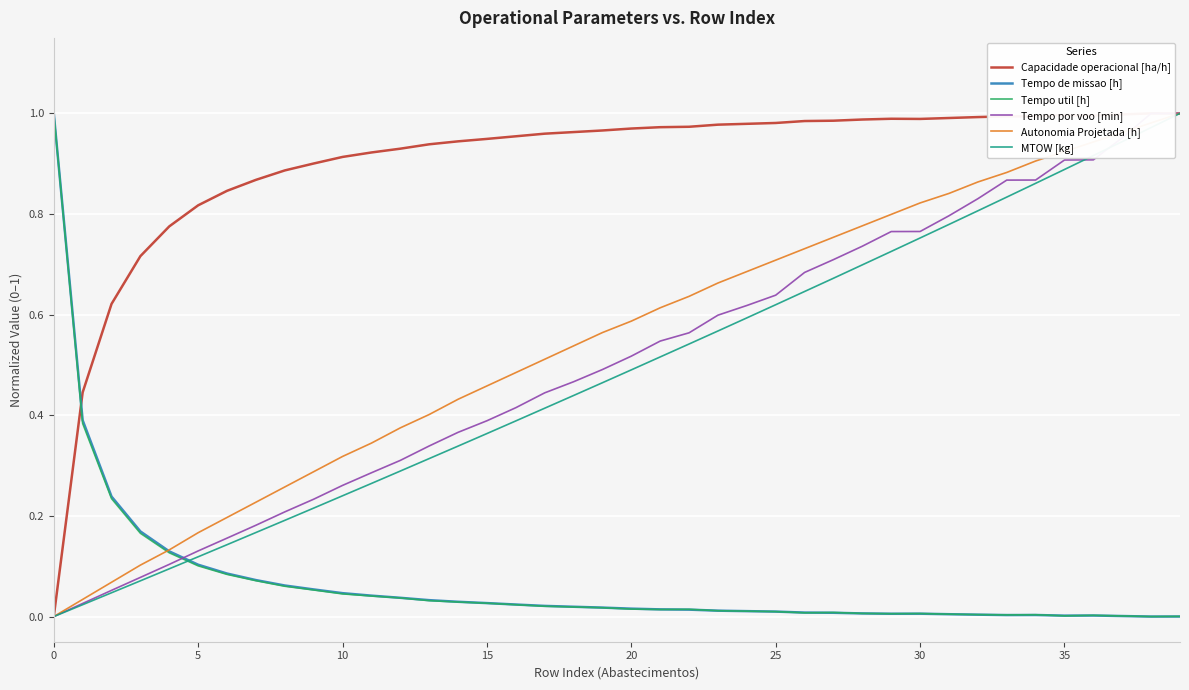

Which label corresponds to the largest value in the chart?

38